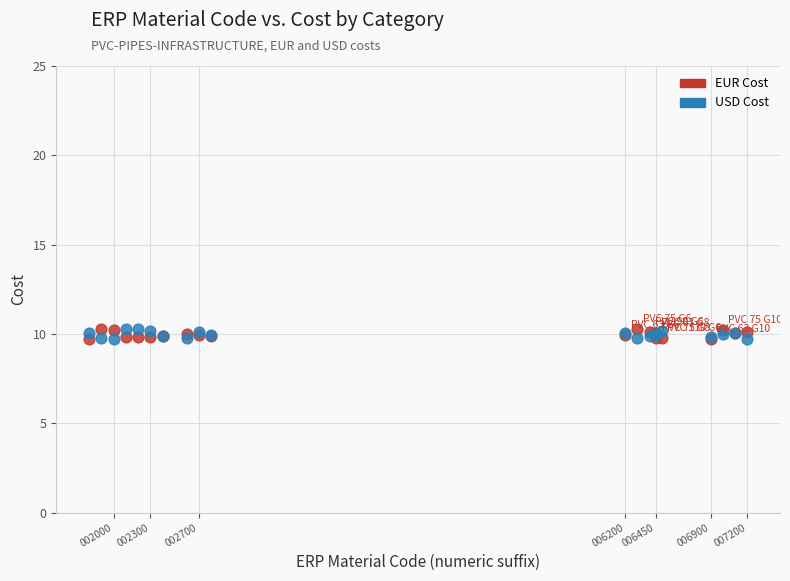

What is the X range (max minus min) for the scatter plot?

5400.0